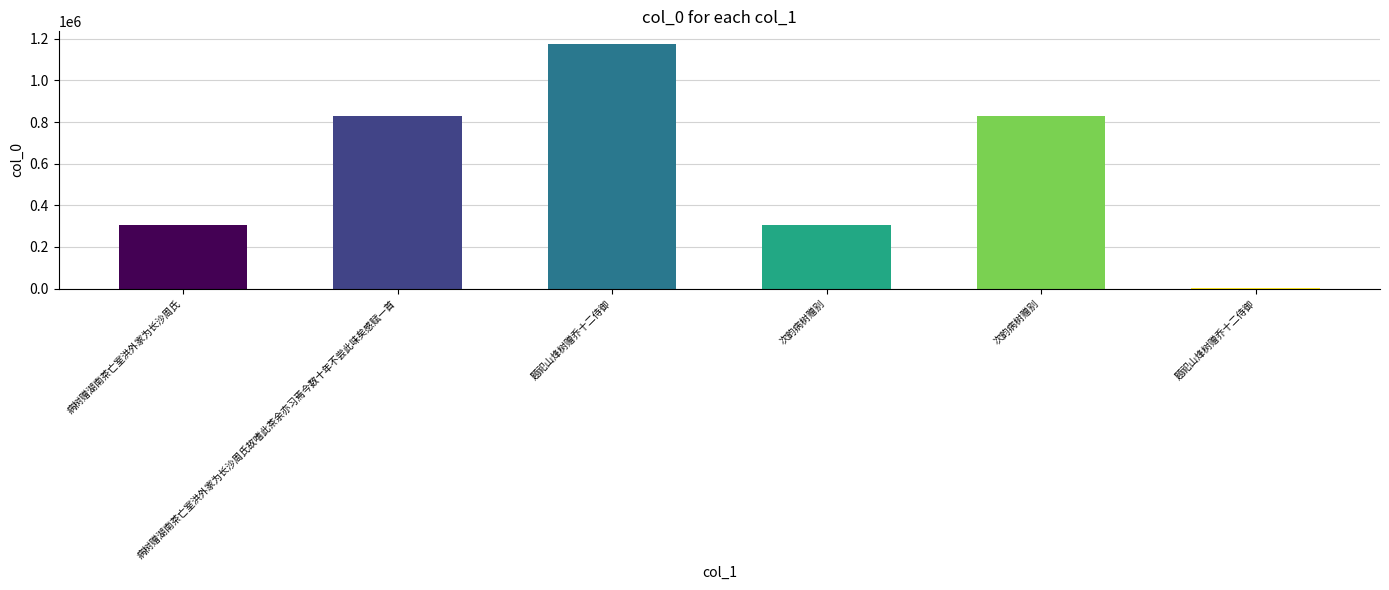

List the labels in order of value, largest first.

题祀山烽树赠乔十二侍御, 次韵病树赠别, 病树赠湖南茶亡室洪外家为长沙周氏故嗜此茶余亦习焉今数十年不尝此味矣感赋一首, 次韵病树赠别, 病树赠湖南茶亡室洪外家为长沙周氏, 题祀山烽树赠乔十二侍御